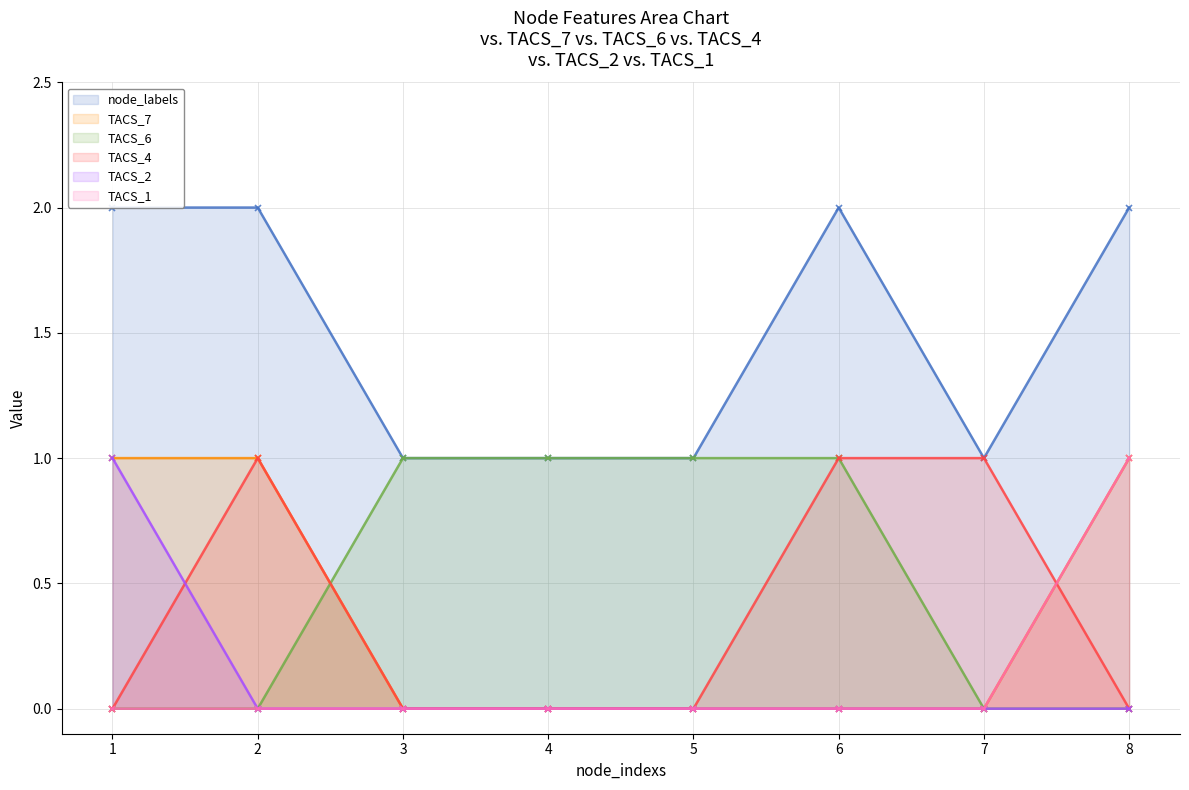

At which category does TACS_4 reach its first local peak?

2